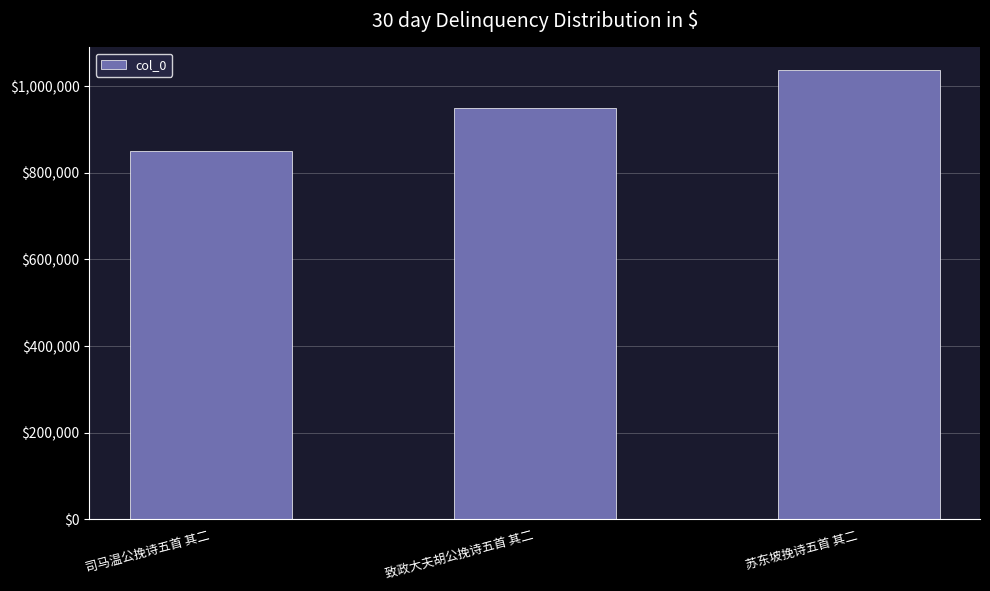

At which category does the chart reach its peak across all series?

苏东坡挽诗五首 其二